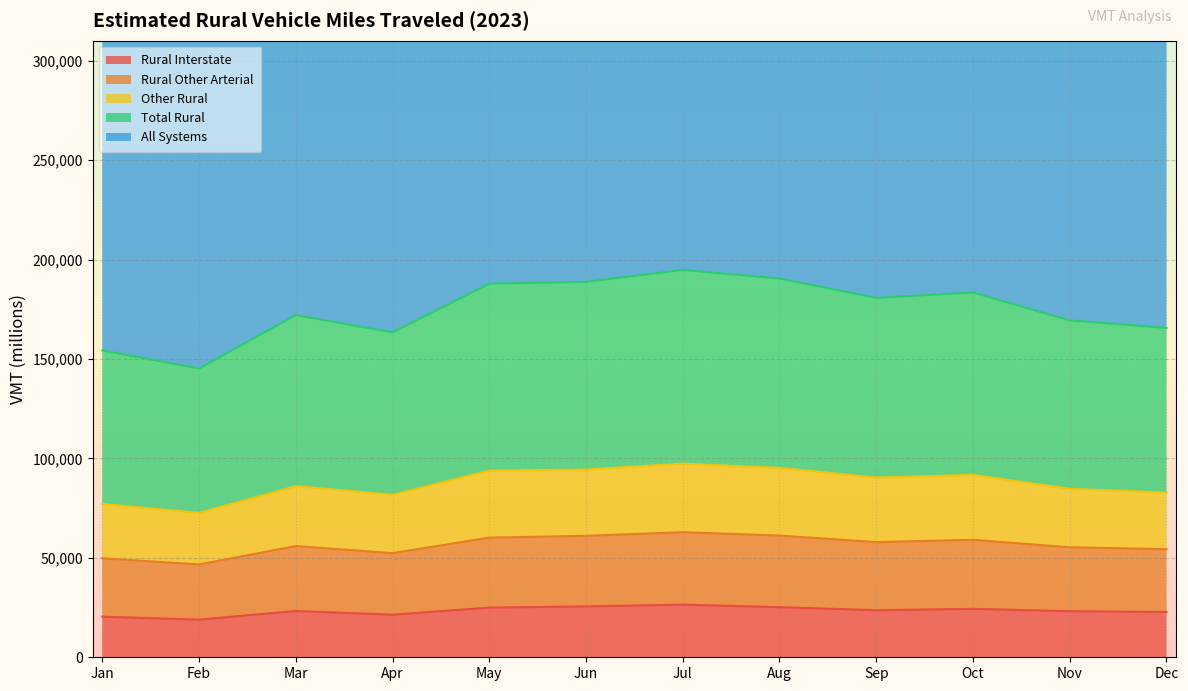

True or false: All Systems and Rural Interstate cross at least once.

False